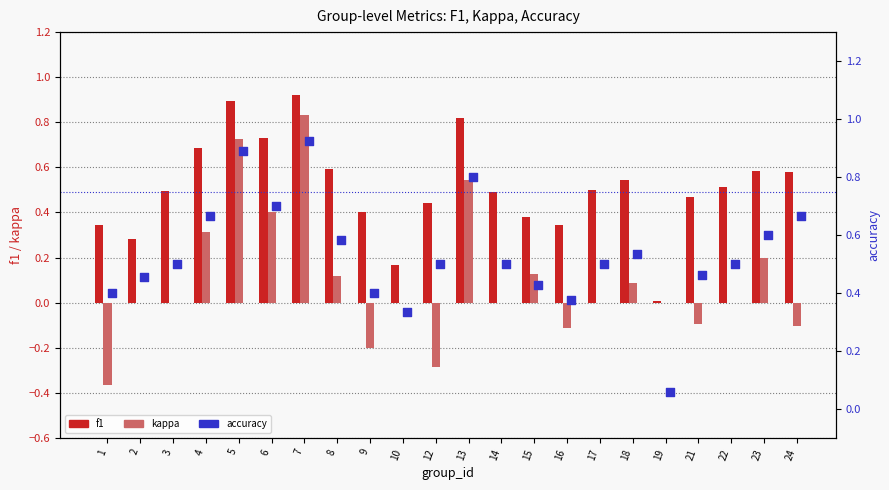

Which series contains the highest Y value?

accuracy